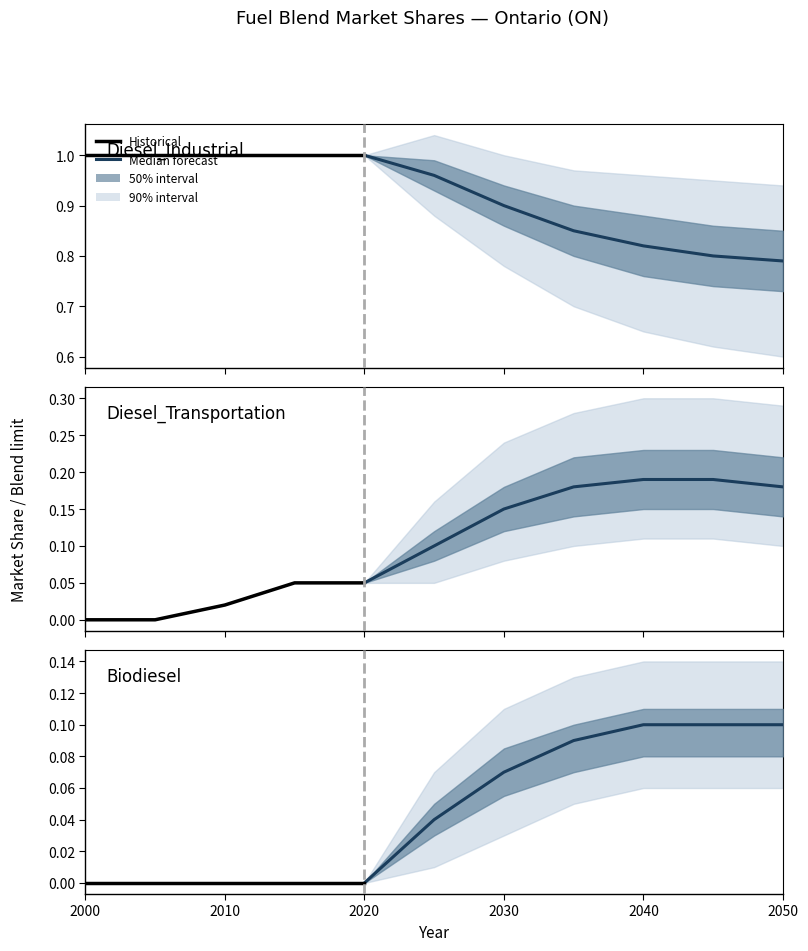

What is the maximum value for Biodiesel?

0.1